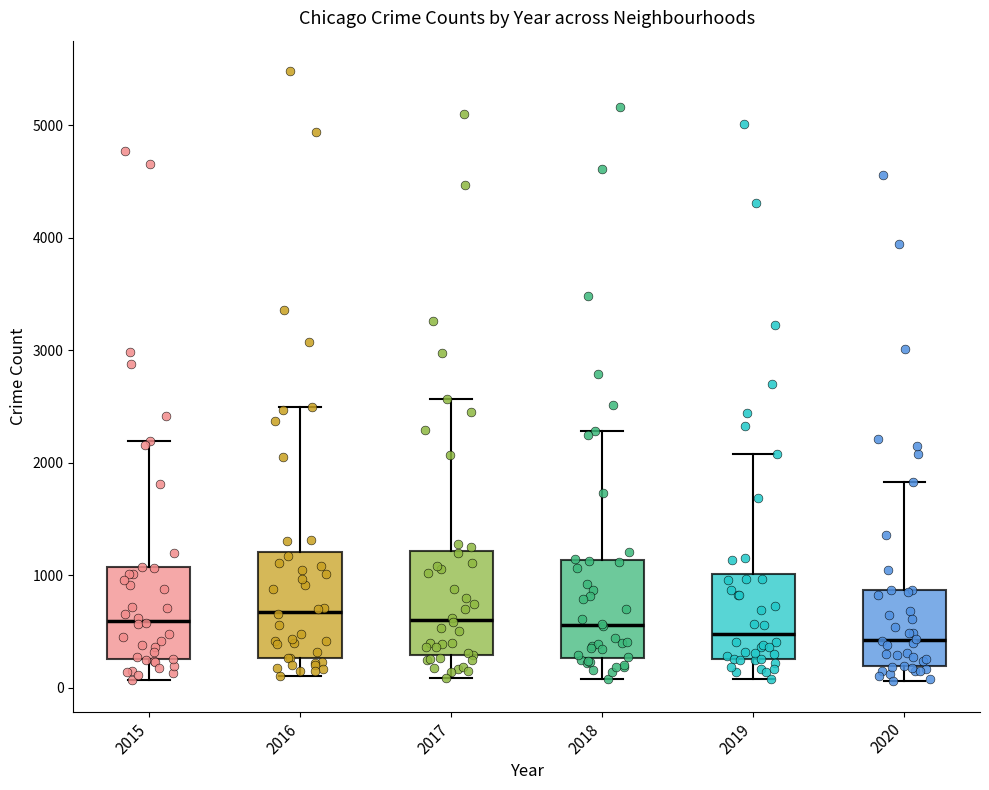

Where does the median line of the box at x = 2017 sit on the y-axis? The values are not printed on the chart, so give them approximately, as read against the axis.

600